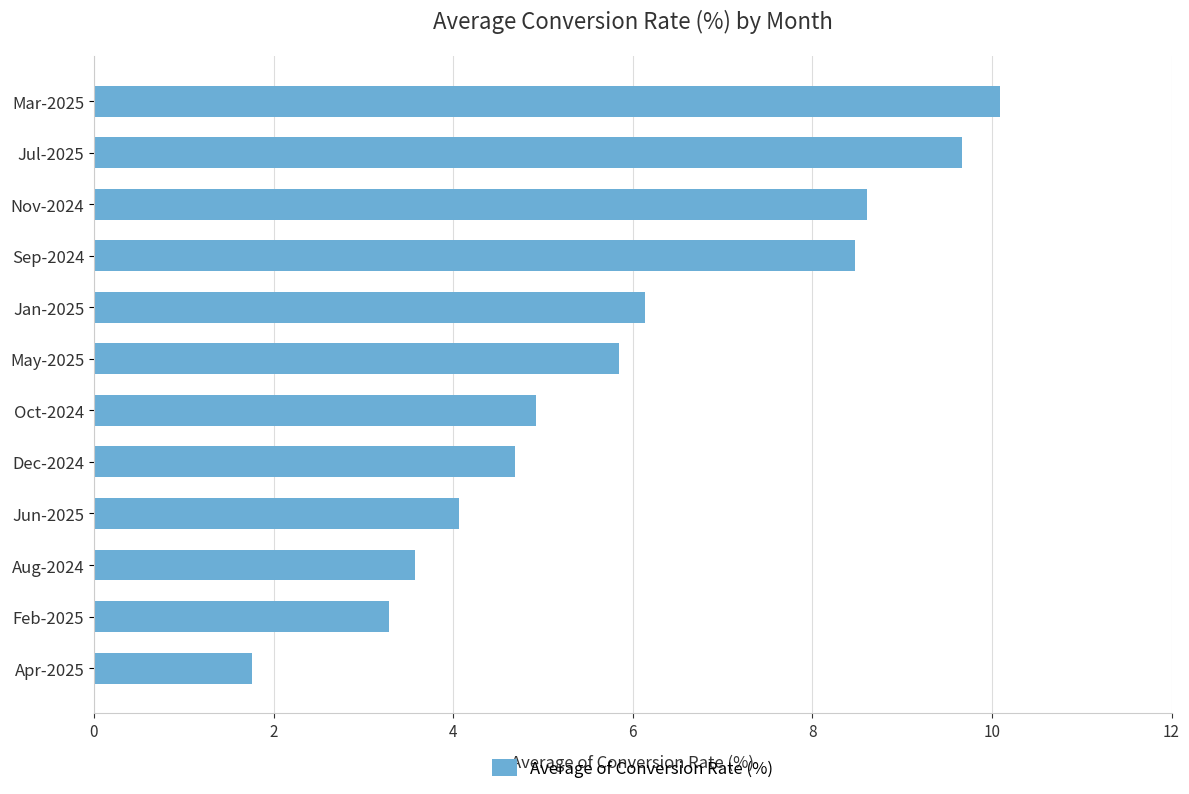

Is it true that the value at Aug-2024 is 3.6?

True